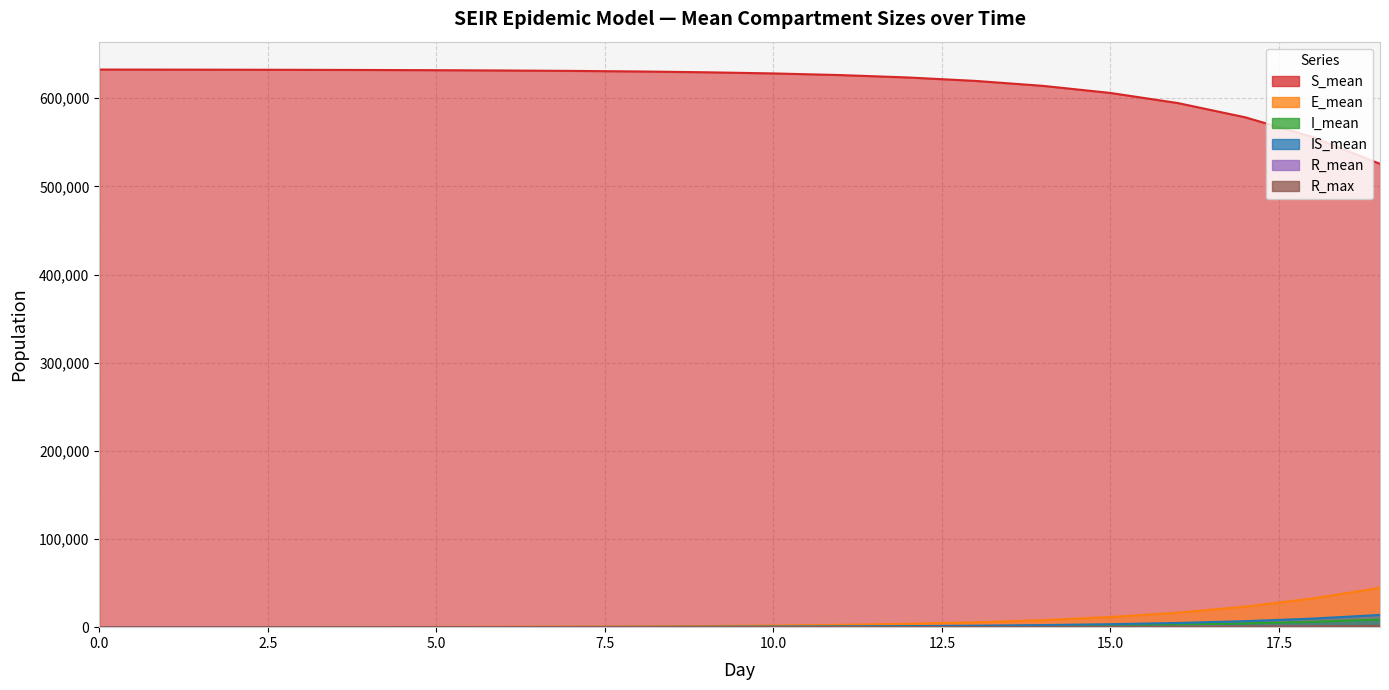

Rank the categories by IS_mean value from lowest to highest.

0, 1, 2, 3, 4, 5, 6, 7, 8, 9, 10, 11, 12, 13, 14, 15, 16, 17, 18, 19